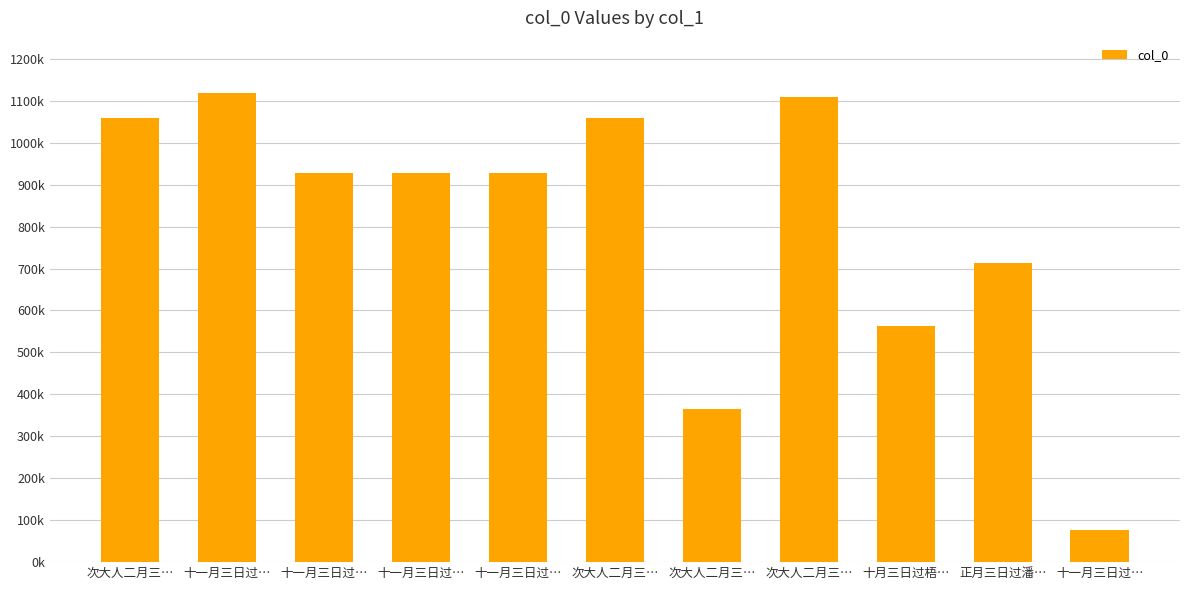

Are the bars horizontal?

No